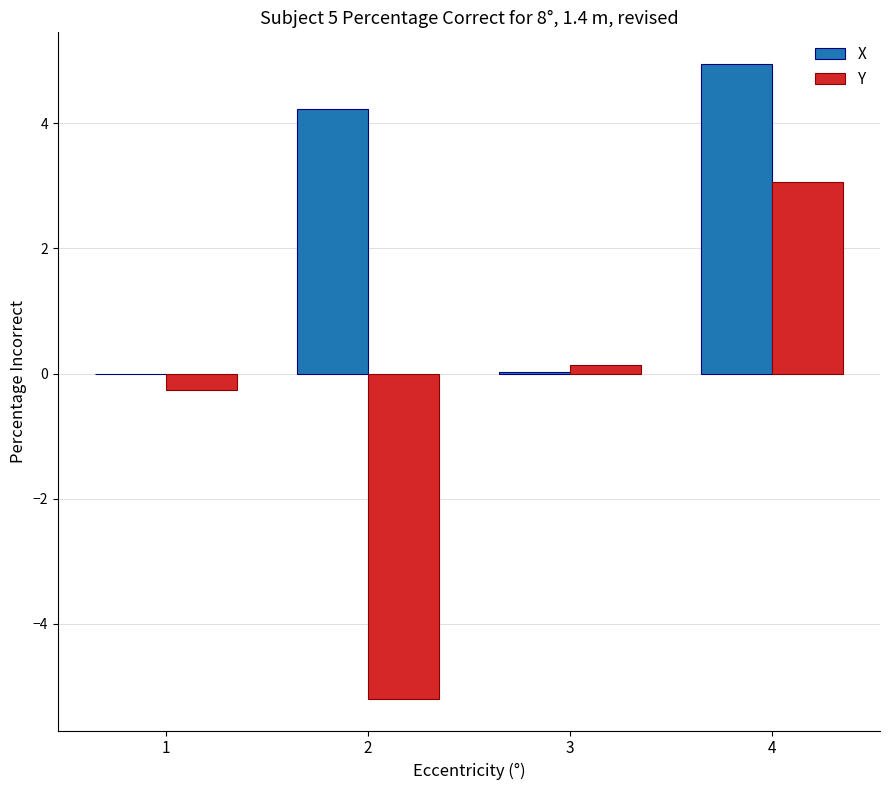

The value of Y at 4 is 3.1. True or false?

True